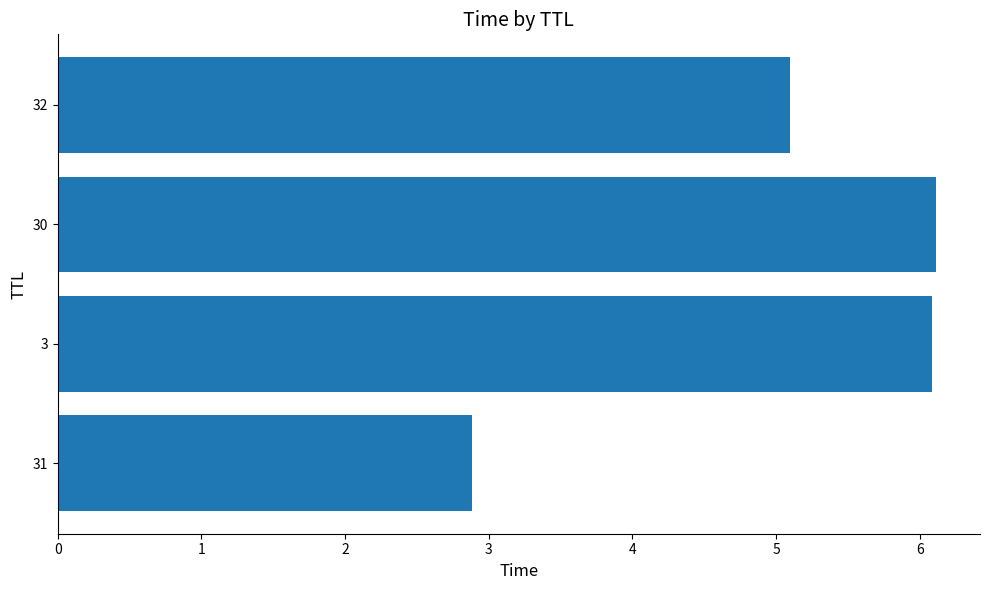

What is the difference between the maximum and minimum values?

3.2